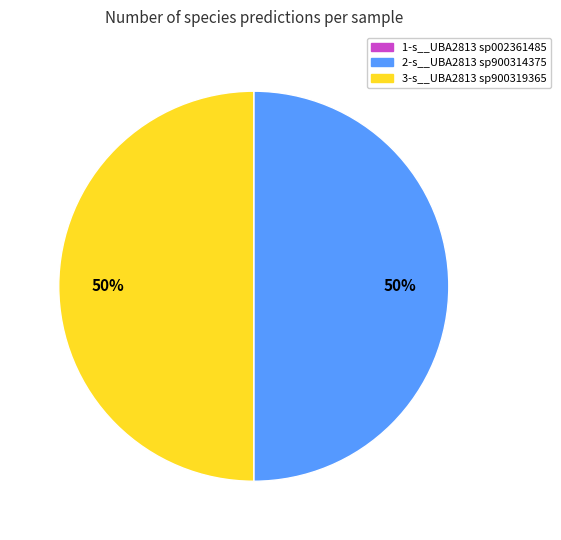

To the nearest percent, what is the average slice percentage?

33%